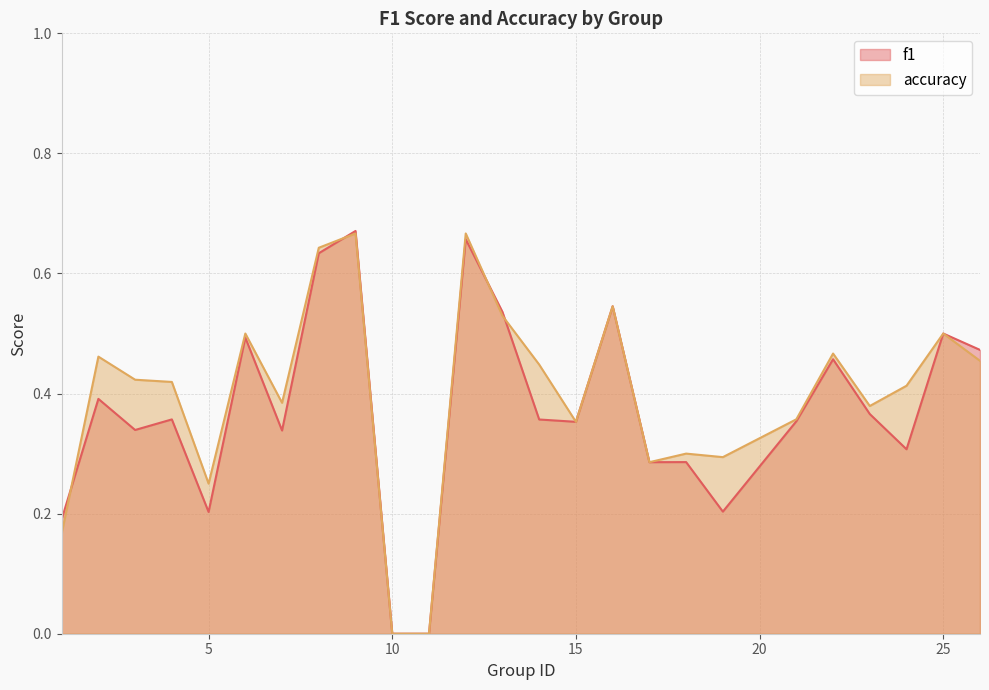

What is the difference between the second highest and second lowest values in the accuracy series?

0.7